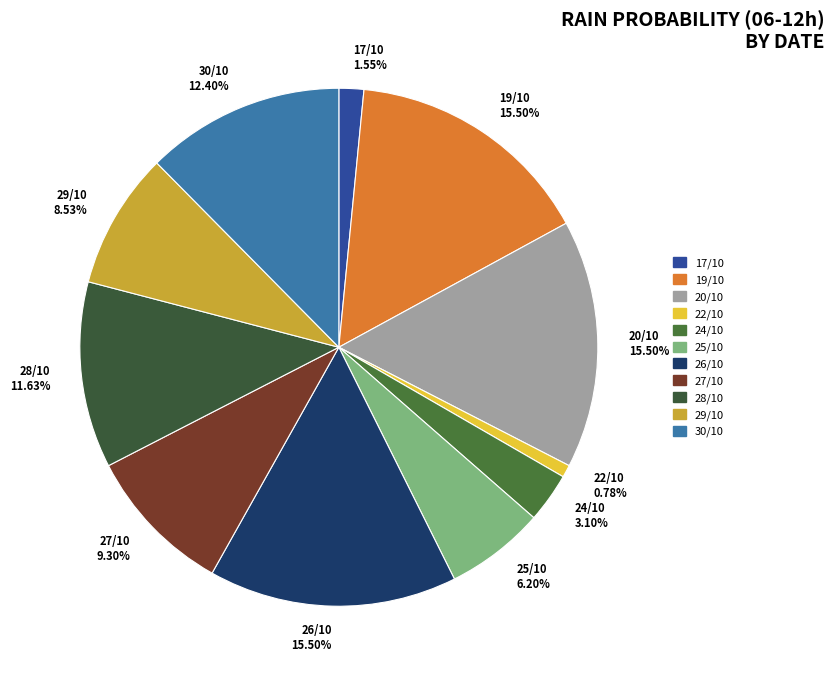

Is the sum of 27/10 9.30% and 25/10 6.20% greater than half?

No